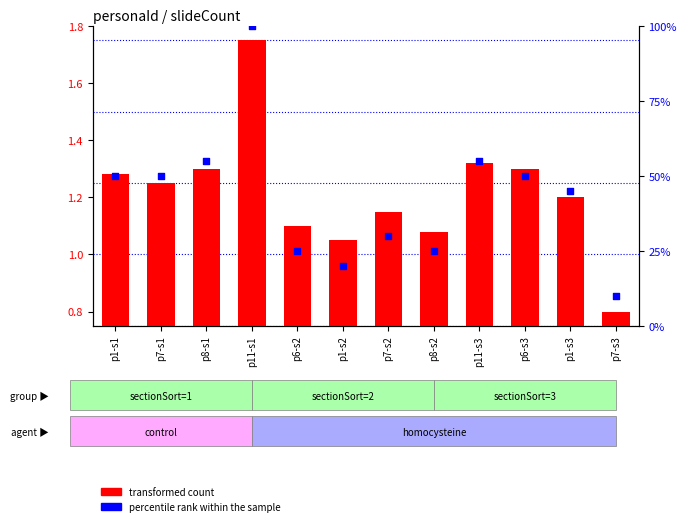

Which series has the largest total across all categories?

percentile rank within the sample